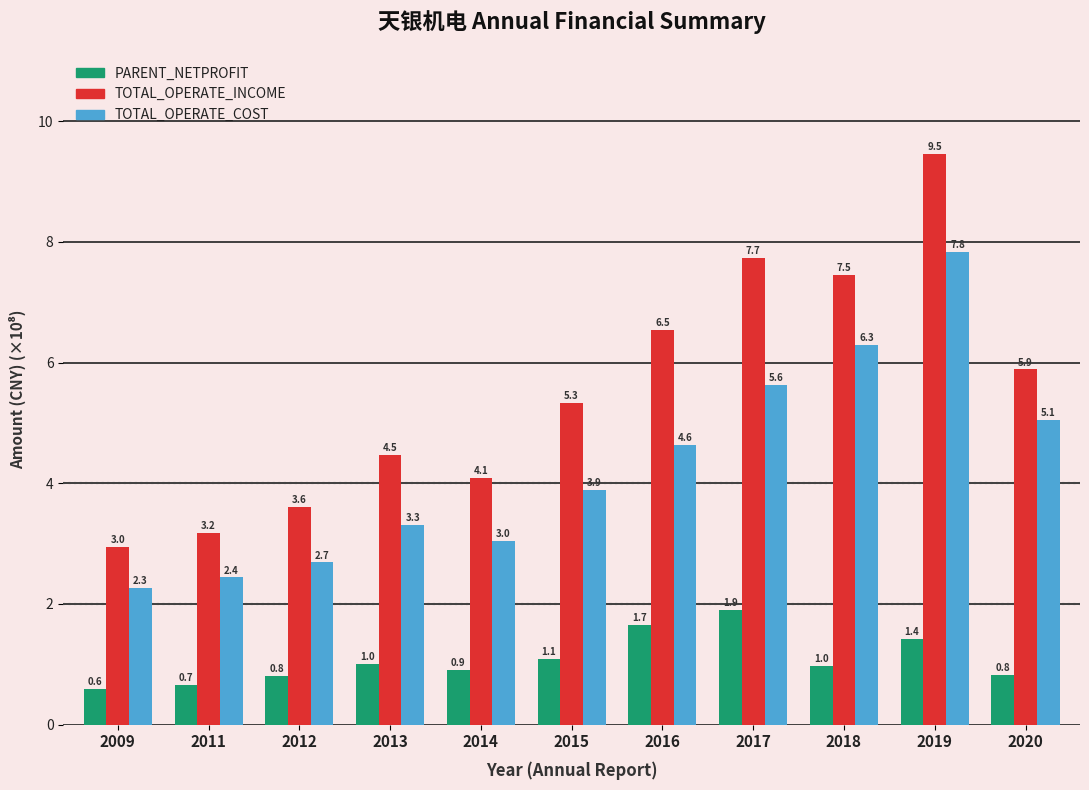

What is the value of the PARENT_NETPROFIT bar at the 10th from the left?

1.4